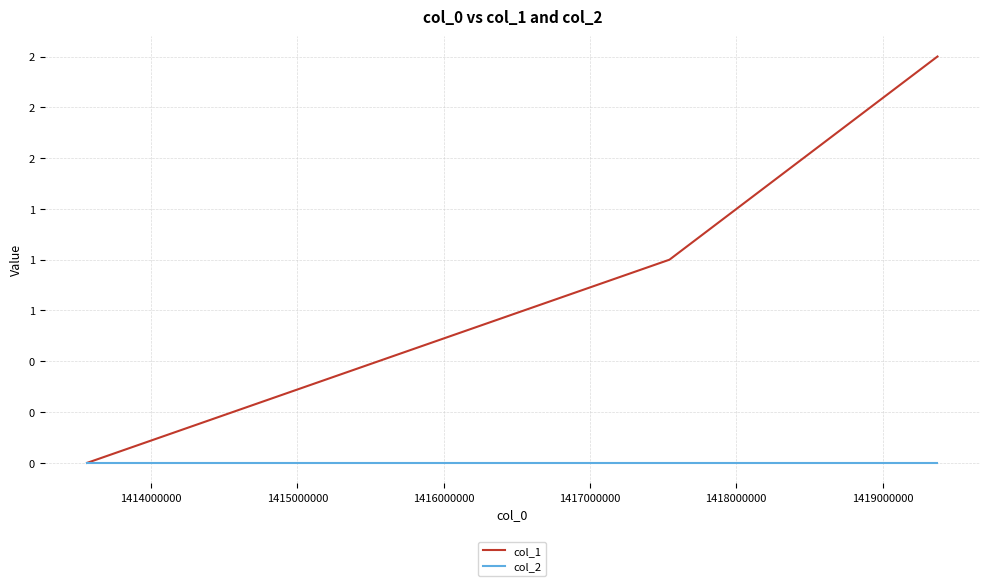

Rank the series by their average value, from highest to lowest.

col_1, col_2